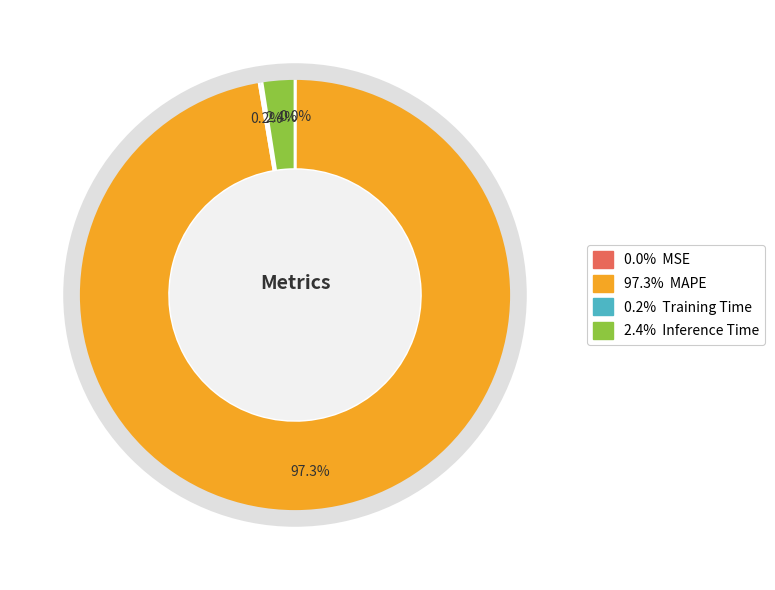

Does any single category account for the majority?

Yes